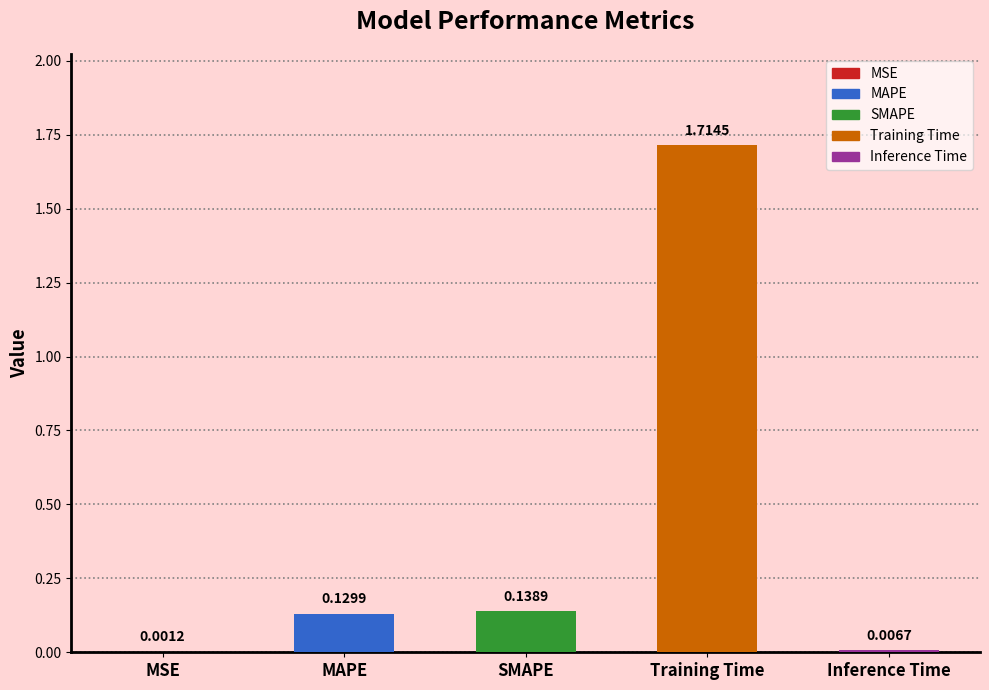

Which label corresponds to the largest value in the chart?

Training Time